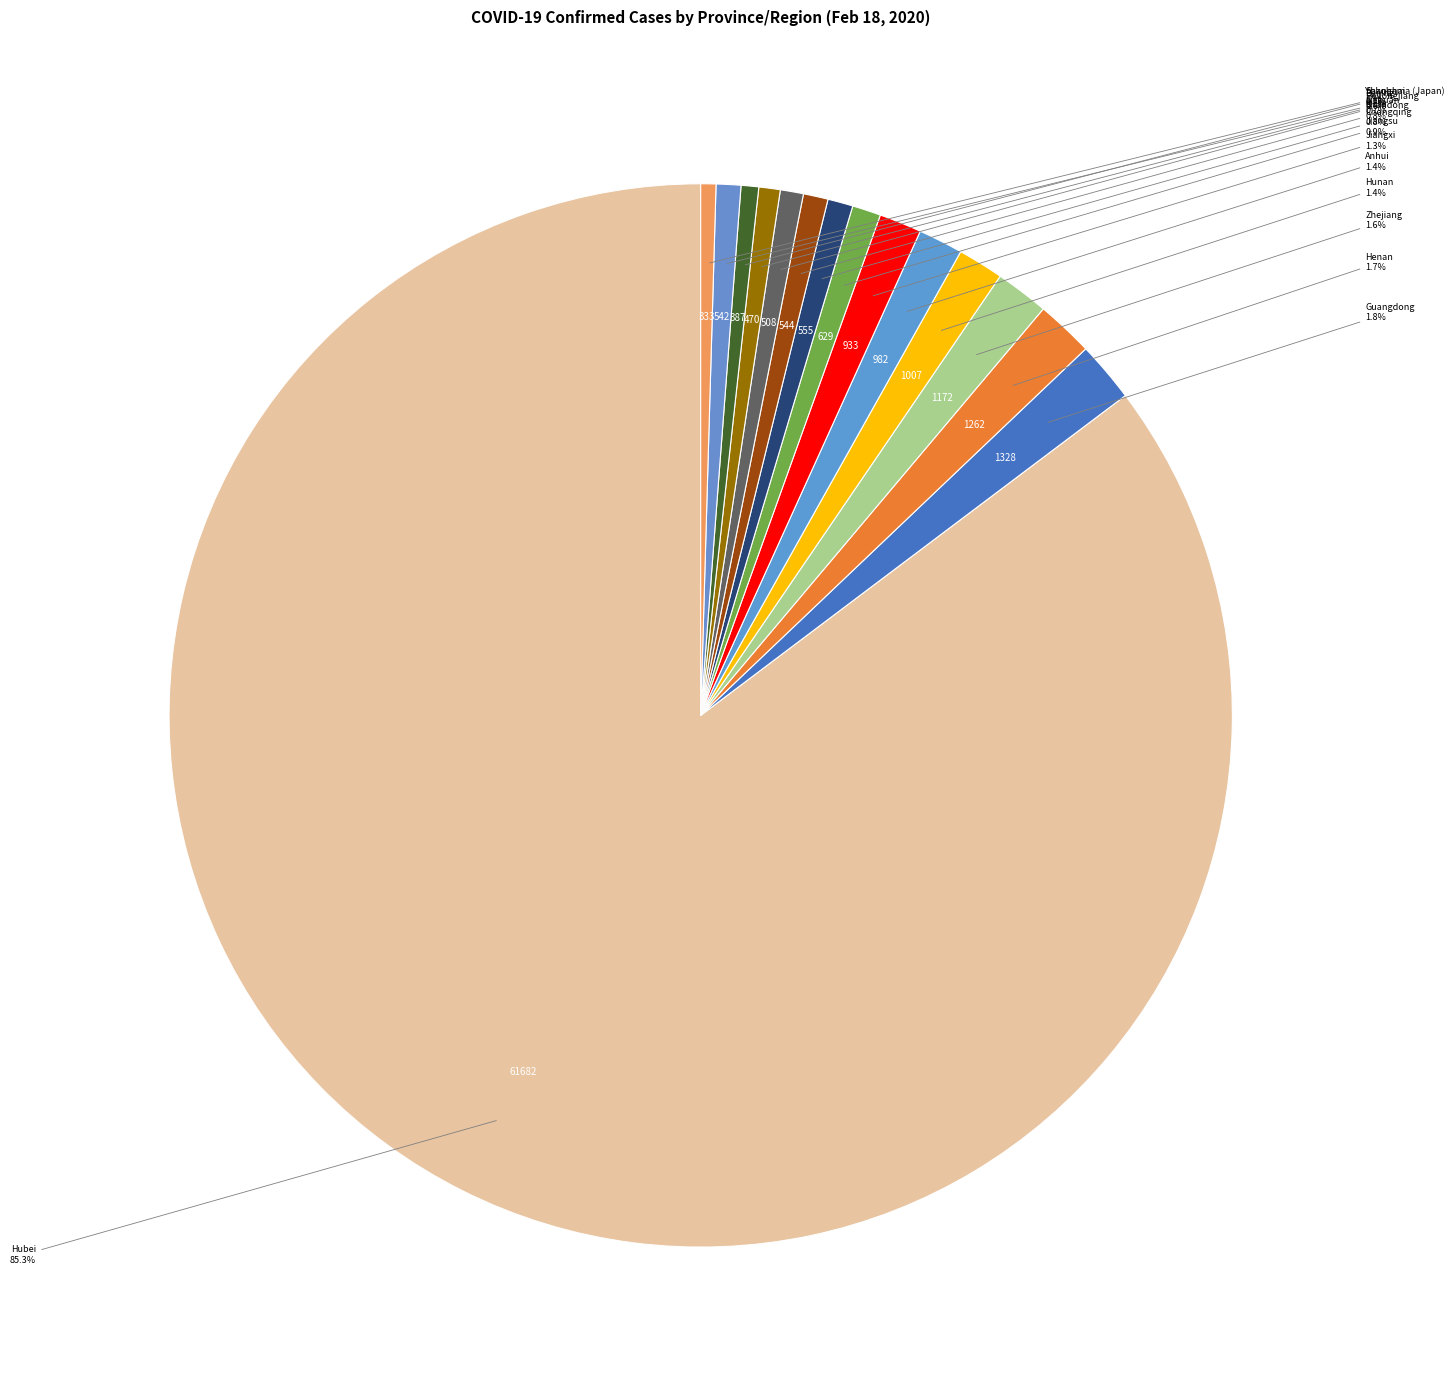

True or false: Anhui accounts for 11% of the total.

False